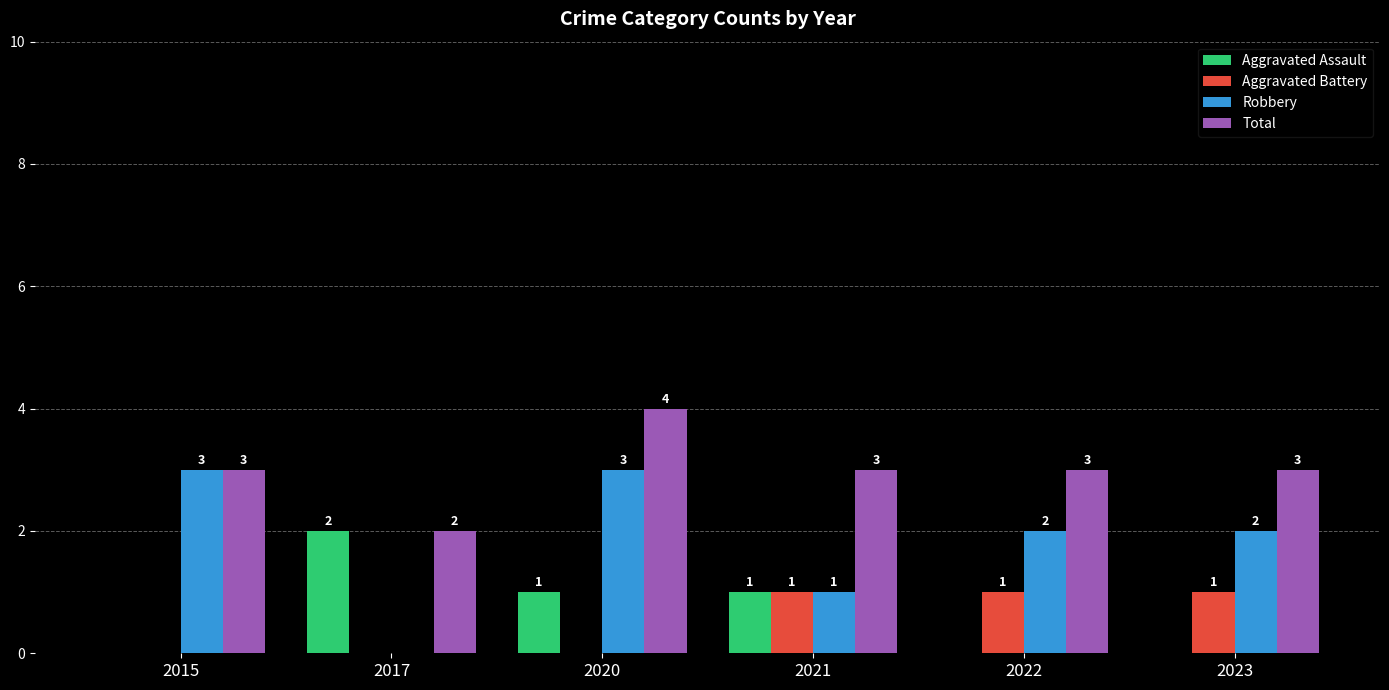

What is the highest value of the Total series?

4